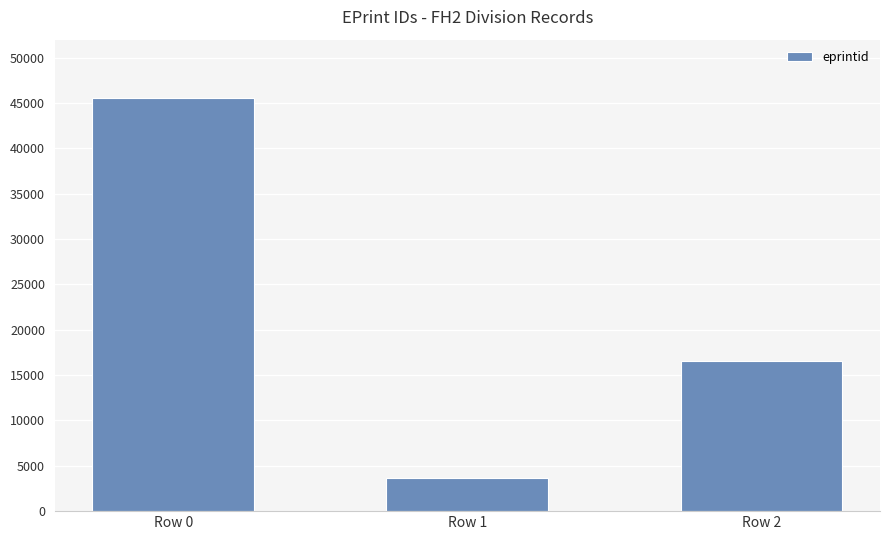

Reading right to left, transcribe all the data shown in this chart.

16578	3608	45586